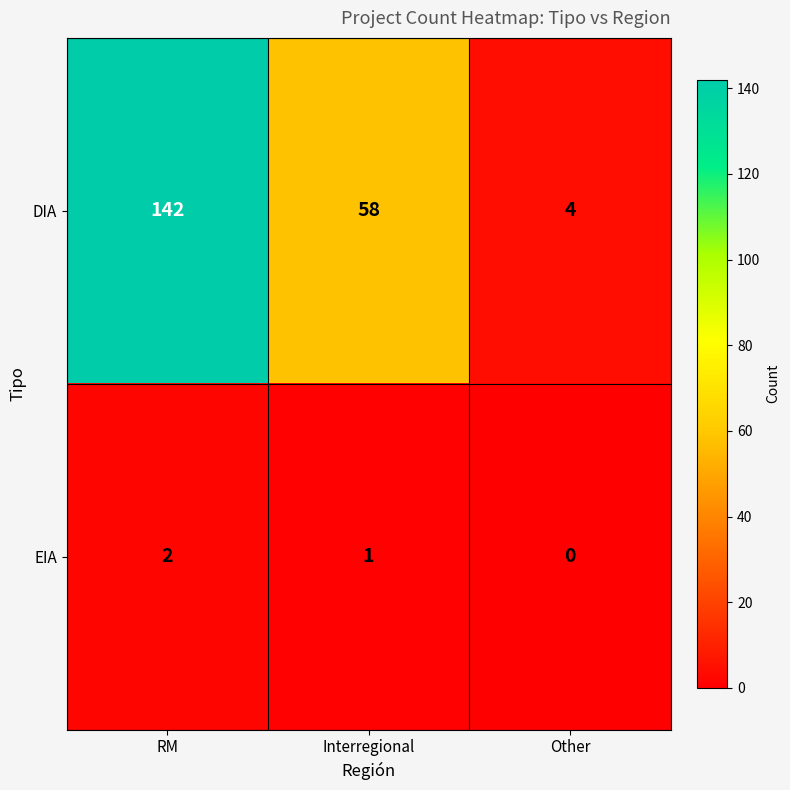

The value of EIA at Interregional is 1. True or false?

True